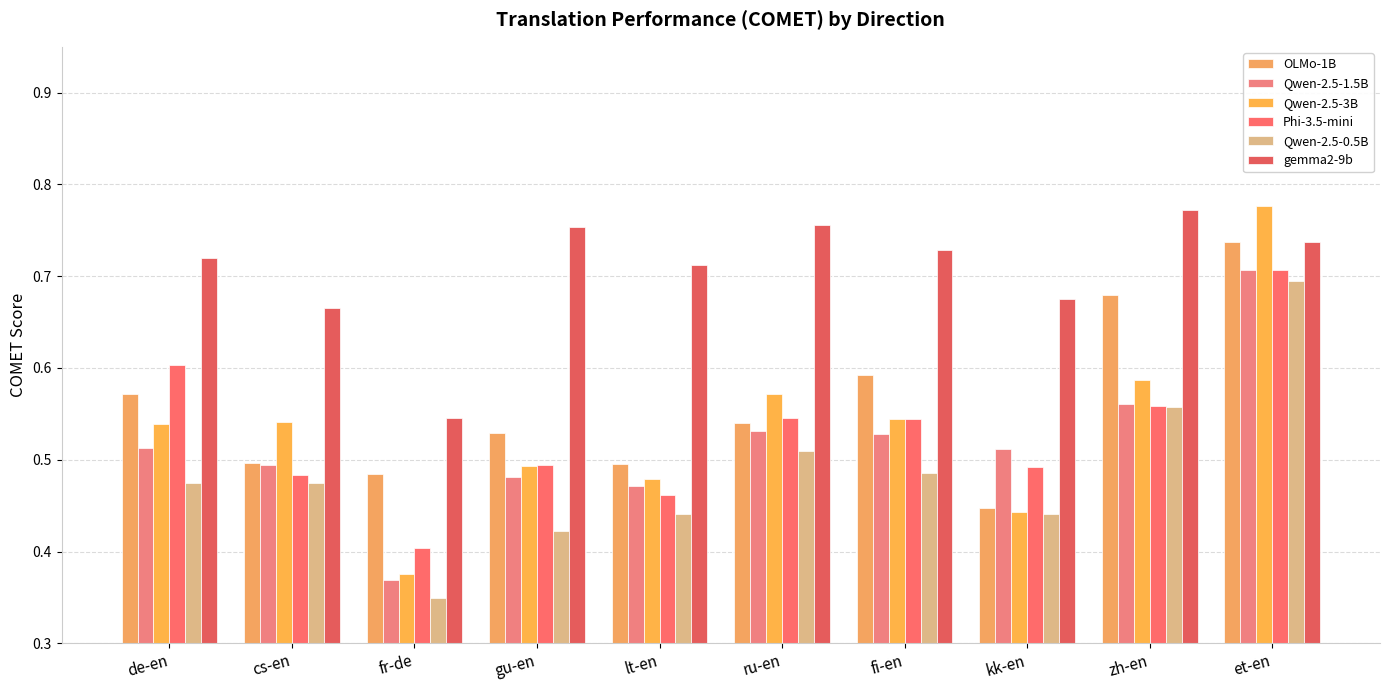

The OLMo-1B series shows 1.1 at zh-en. True or false?

False